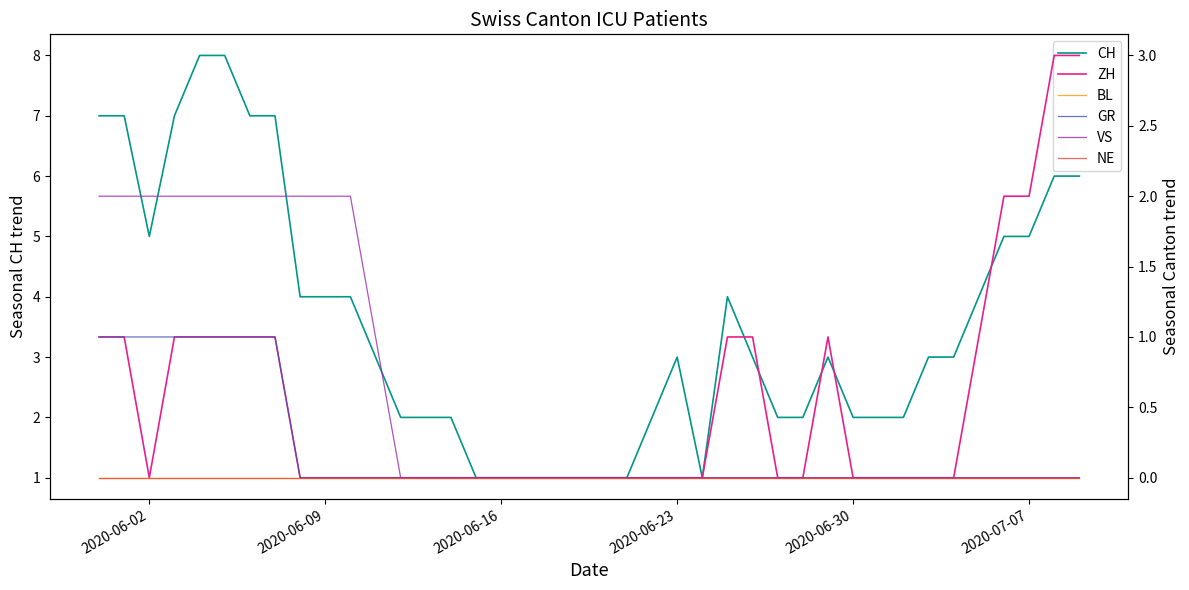

How many GR values are between 0 and 1?

40